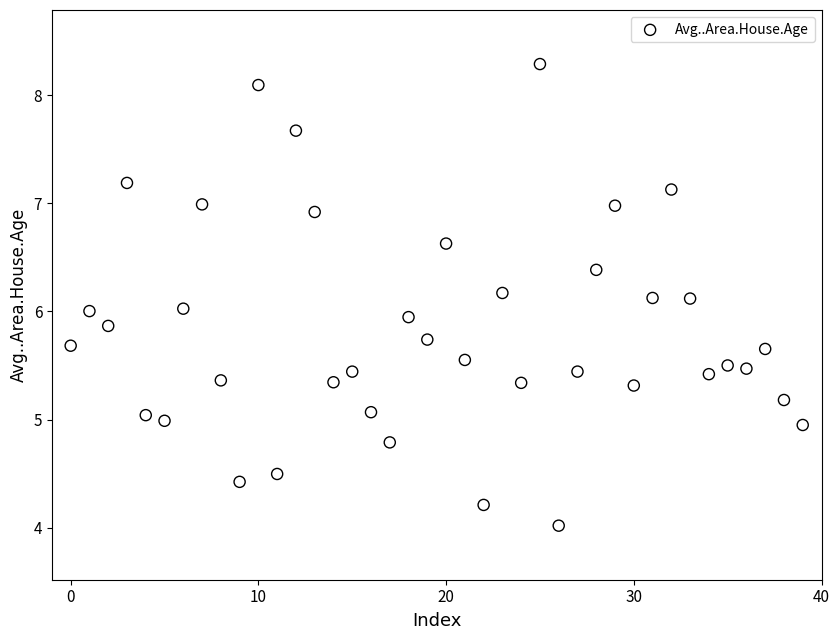

What is the range of Y values (max minus min)?

4.3